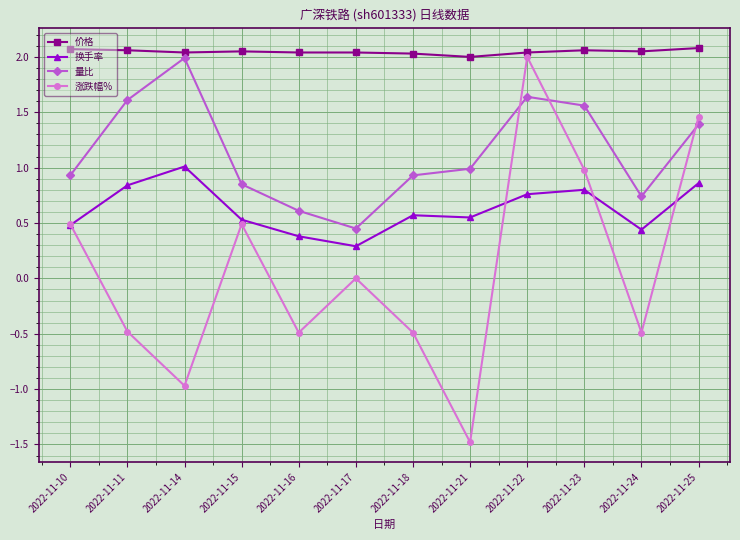

At 2022-11-25, list the series in order from smallest to largest.

换手率, 量比, 涨跌幅%, 价格